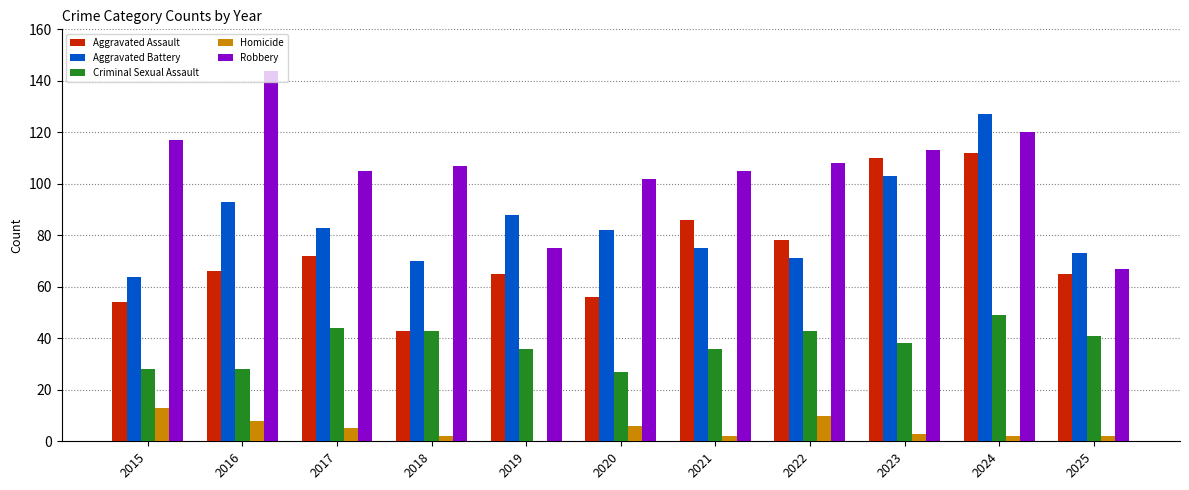

The value of Aggravated Battery at 2023 is 103. True or false?

True